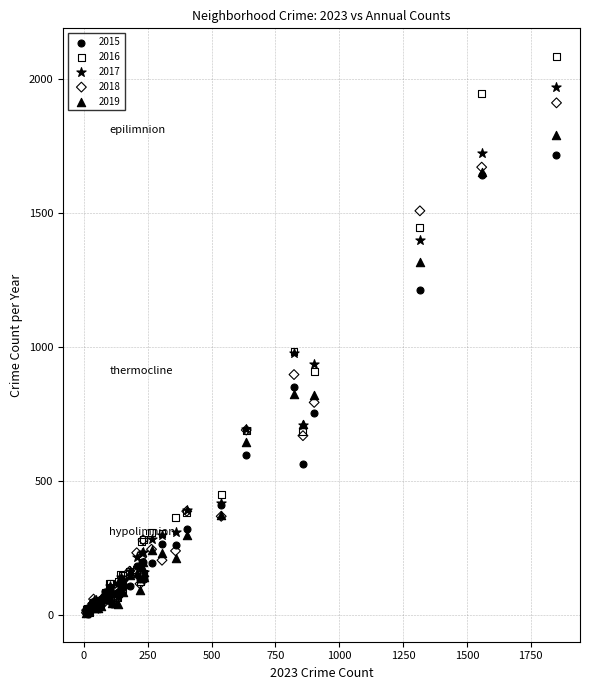

Which series reaches the maximum Y coordinate?

2016